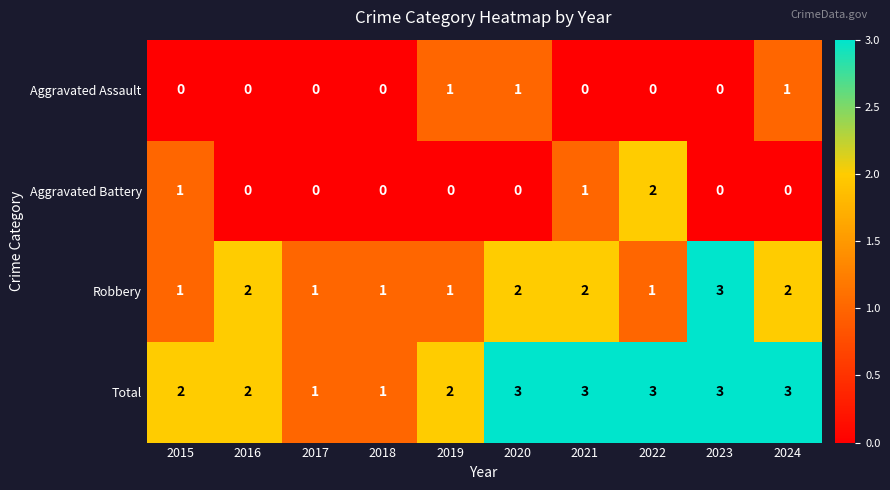

What is the sum of all Robbery values?

16